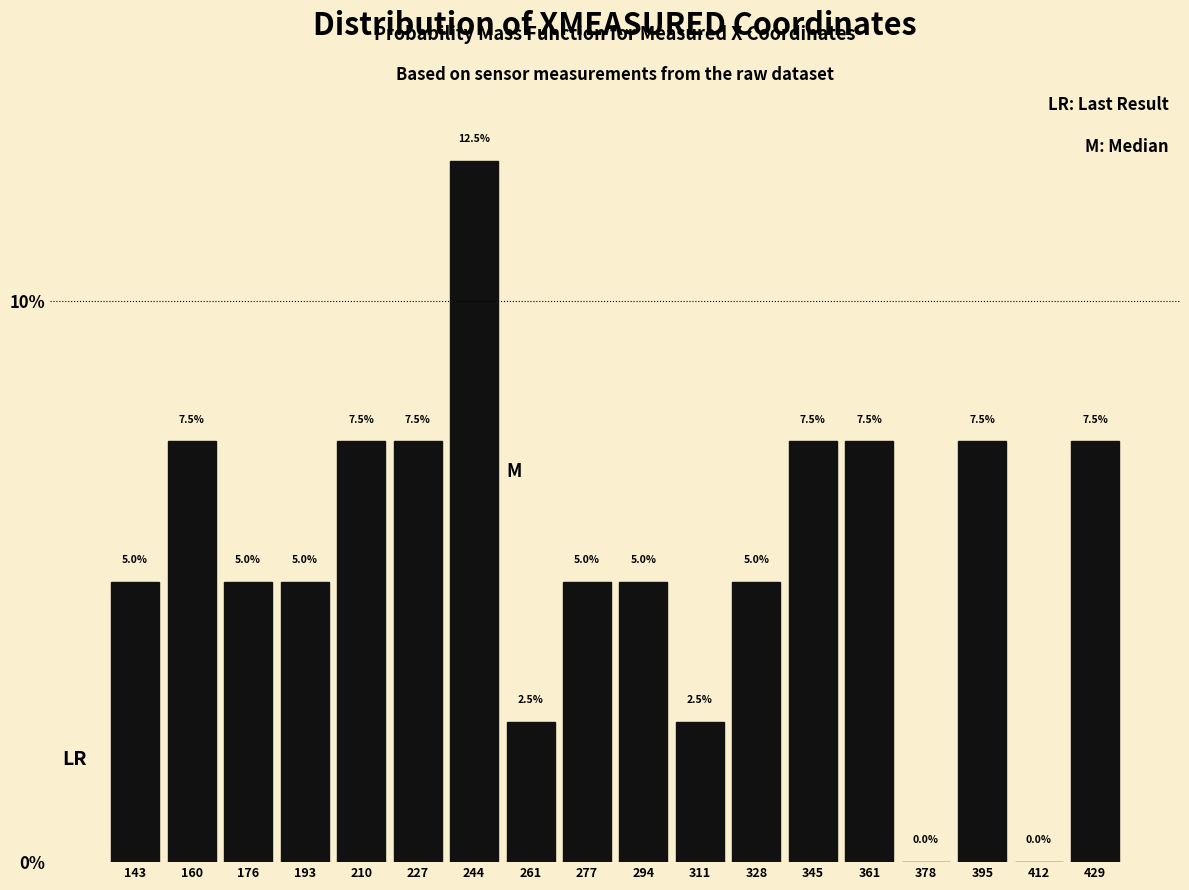

What is the height of the bar covering 320 to 336 on the x-axis? The bar edges are not printed on the chart, so give them approximately, as read against the axis.

5.0